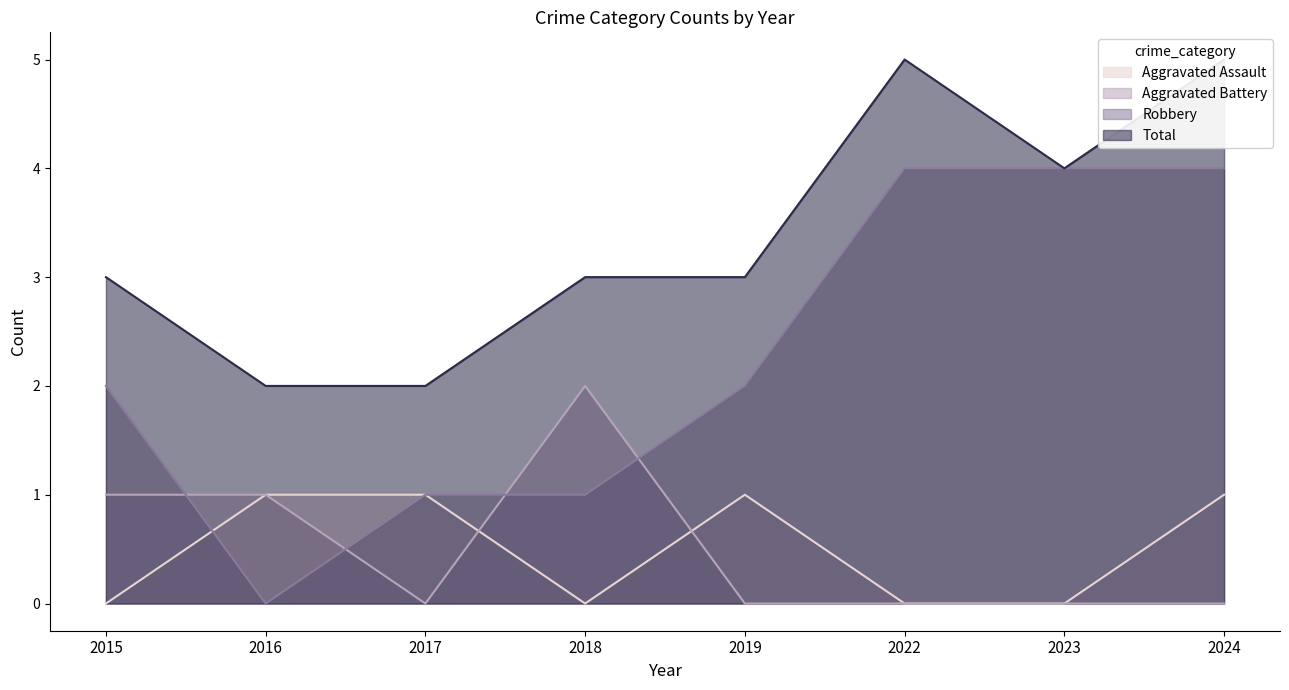

What is the difference between the Total values at 2015 and 2022?

2